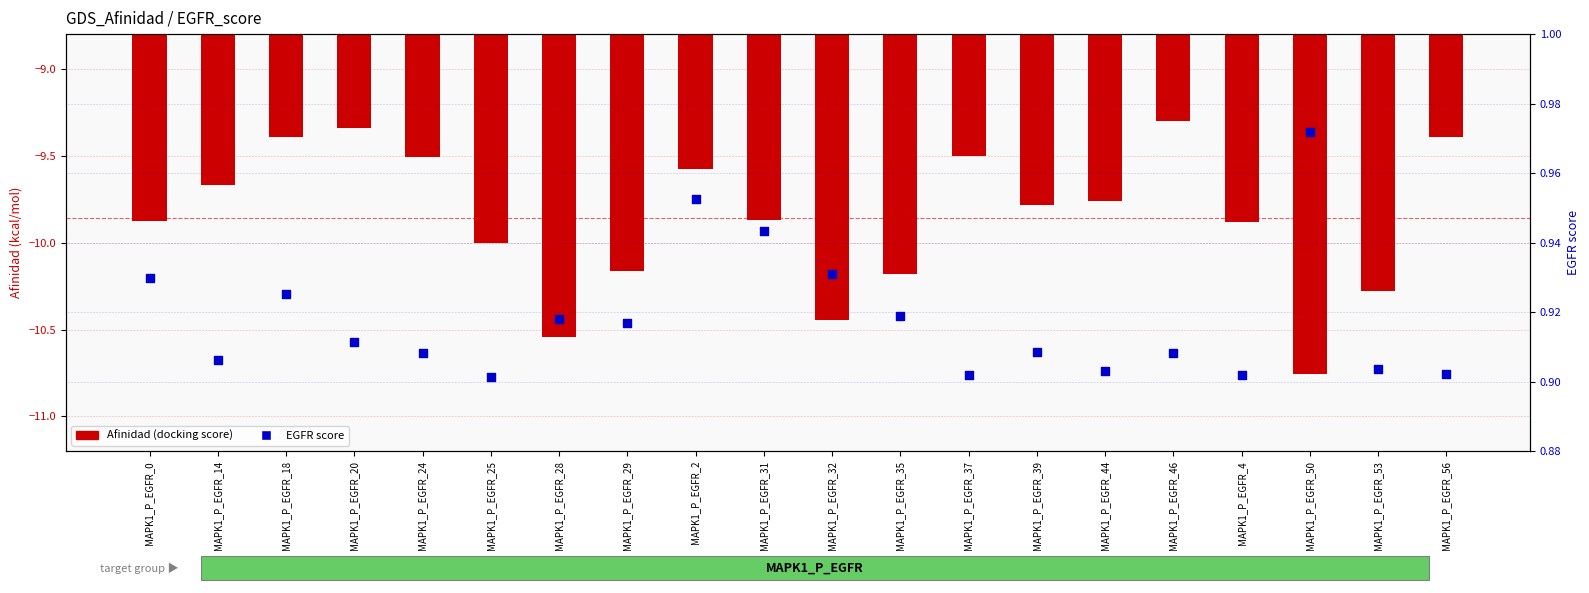

Is the value of Afinidad (docking score) at MAPK1_P_EGFR_0 greater than the value of EGFR score (percentile-like) at MAPK1_P_EGFR_0?

No